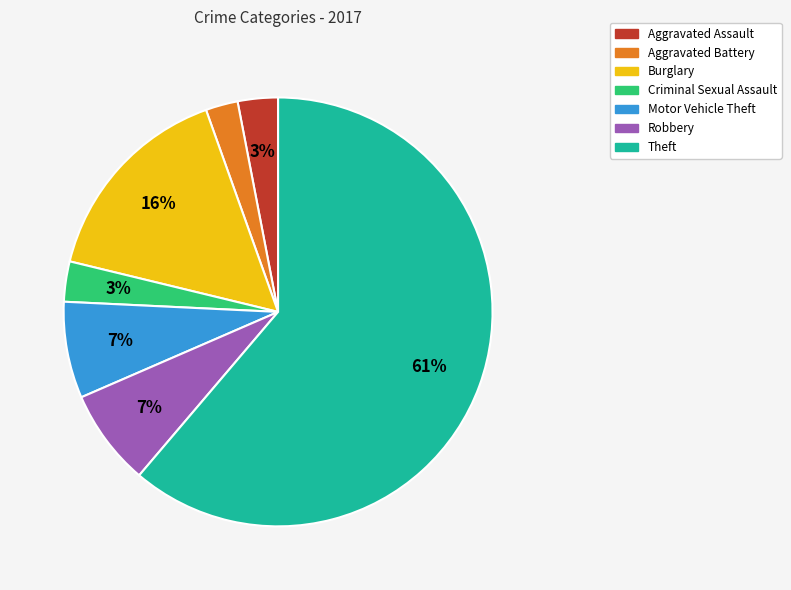

To the nearest percent, what portion does Aggravated Assault represent?

3%